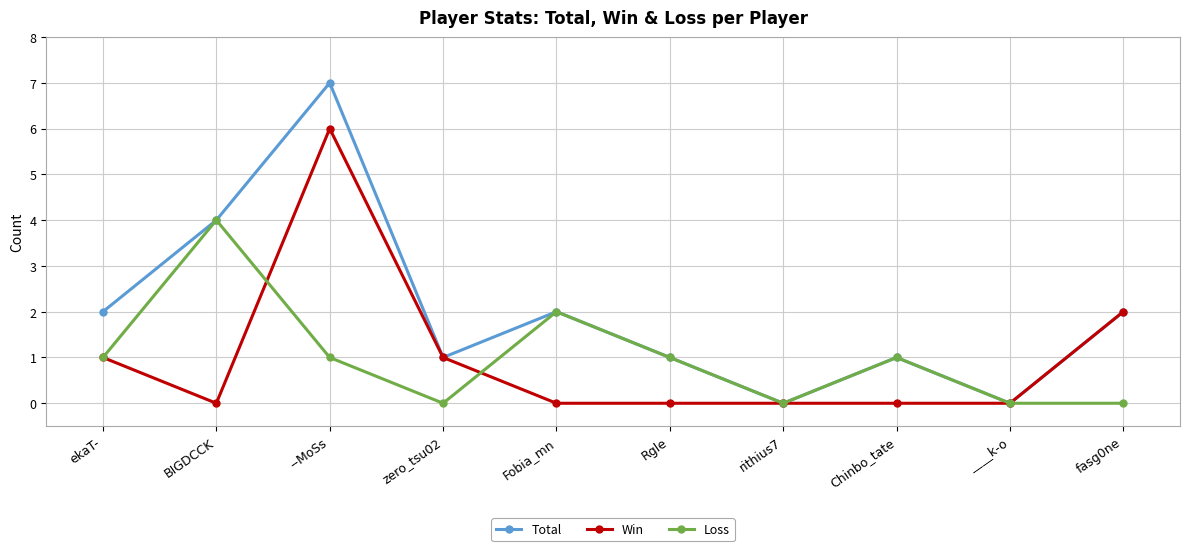

Reading left to right, extract all data points from this chart.

Total: 2	4	7	1	2	1	0	1	0	2
Win: 1	0	6	1	0	0	0	0	0	2
Loss: 1	4	1	0	2	1	0	1	0	0